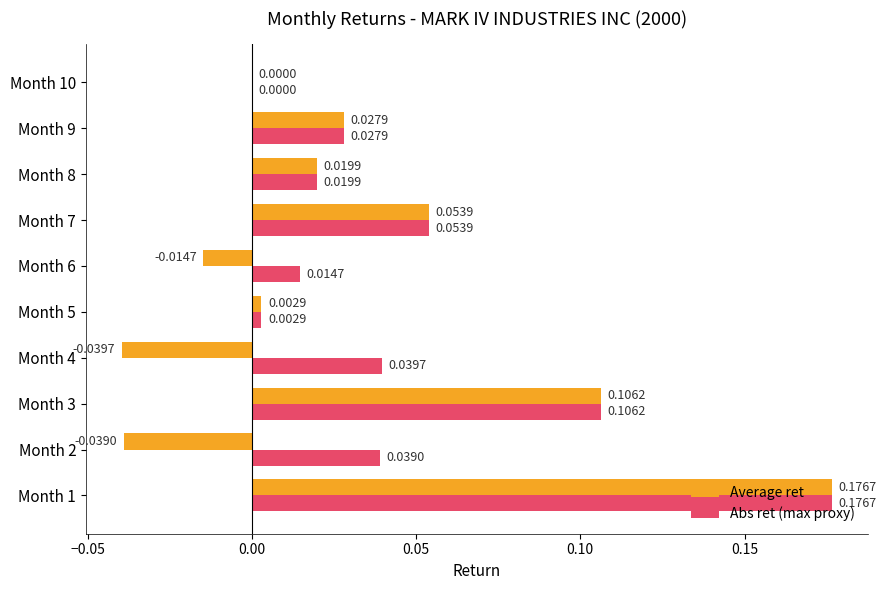

How many distinct data groups are displayed?

2